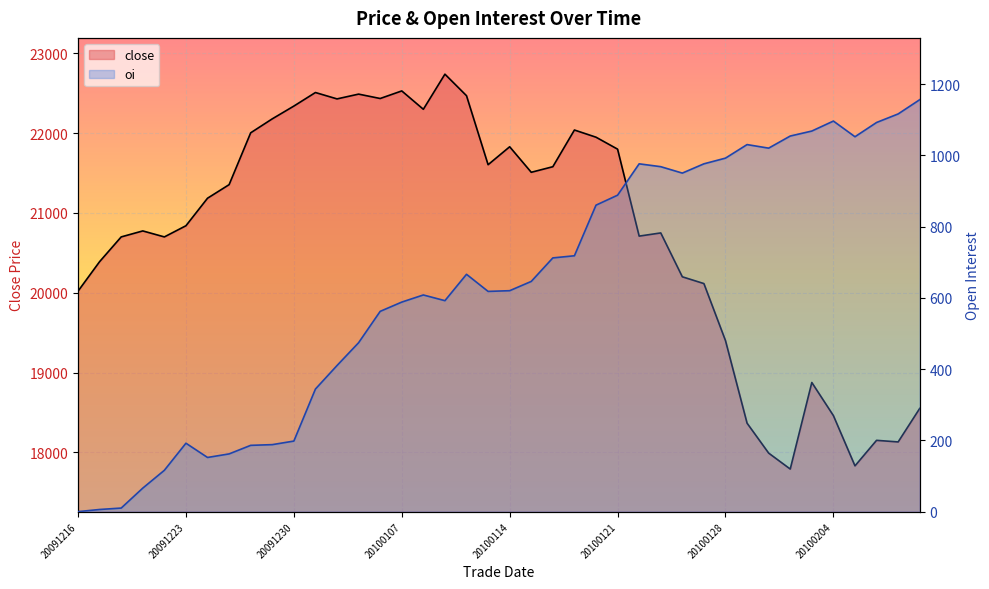

What is the total value across all series at 20091231?

22854